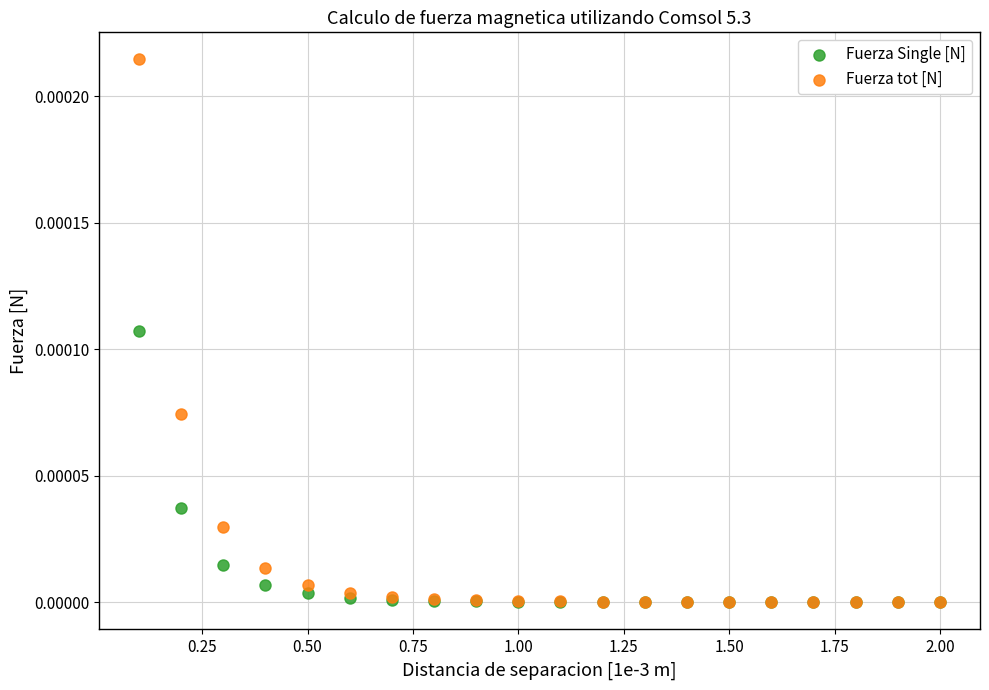

What are all the series names shown in the legend?

Fuerza Single [N], Fuerza tot [N]